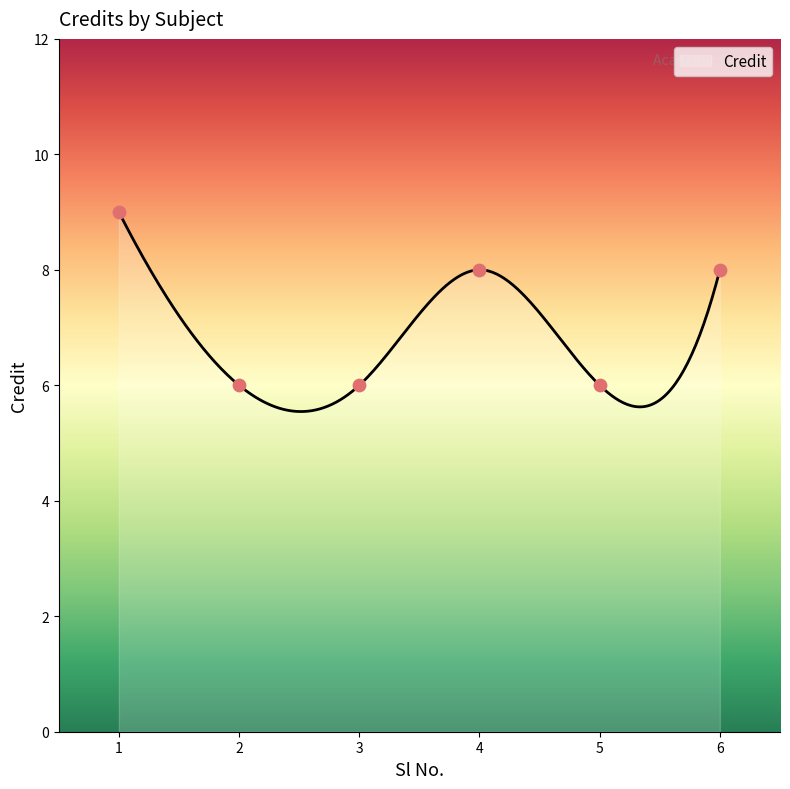

Which has a higher value, 6 or 1?

1